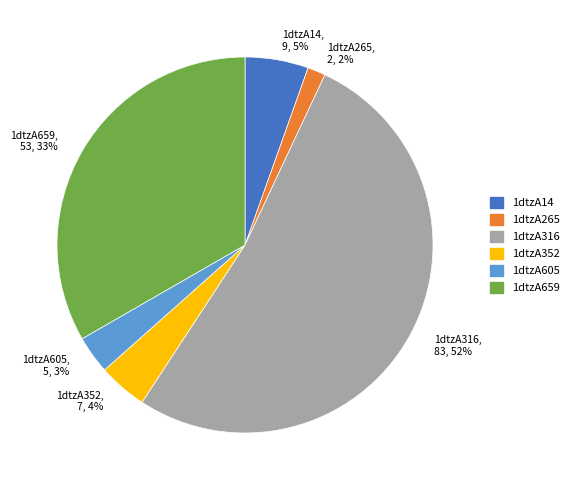

To the nearest percent, what portion does 1dtzA14 represent?

5%